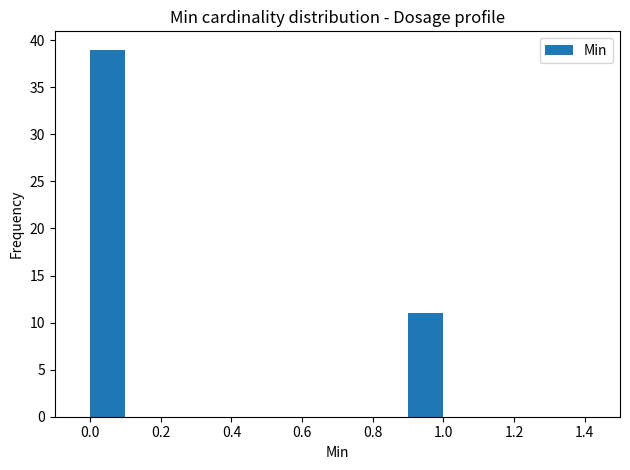

Reading left to right, list every bar in this chart as the range it spans on the x-axis followed by its height. The values are not printed on the chart, so give them approximately, as read against the axis.

0.0 to 0.1: 39
0.1 to 0.2: 0
0.2 to 0.3: 0
0.3 to 0.4: 0
0.4 to 0.5: 0
0.5 to 0.6: 0
0.6 to 0.7: 0
0.7 to 0.8: 0
0.8 to 0.9: 0
0.9 to 1.0: 11